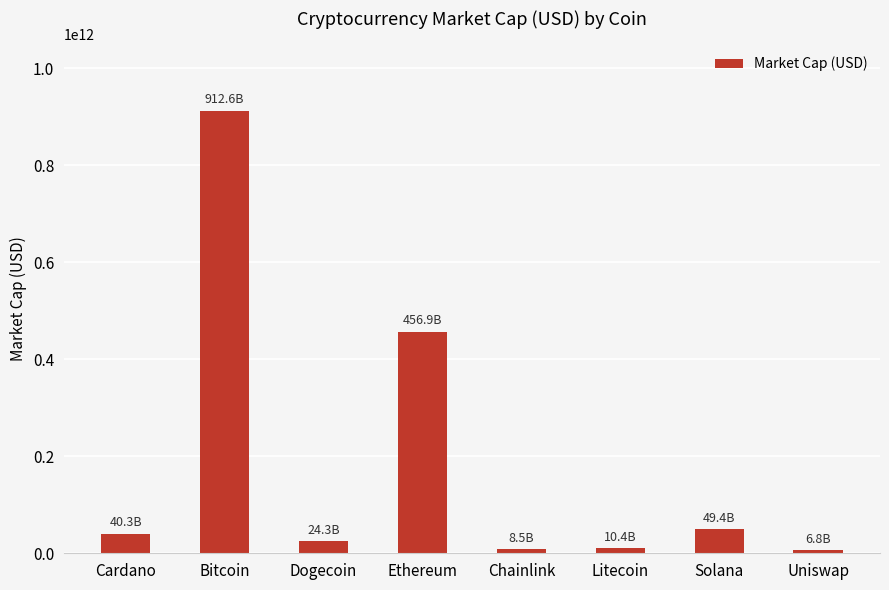

What is the label of the 3rd bar from the left?

Dogecoin